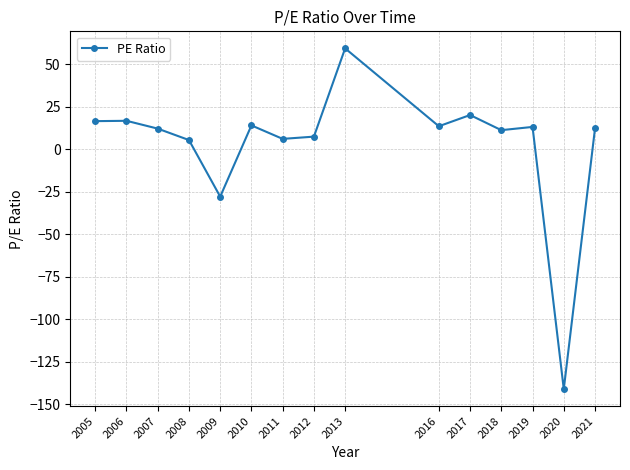

Which has a higher value, 2006 or 2009?

2006